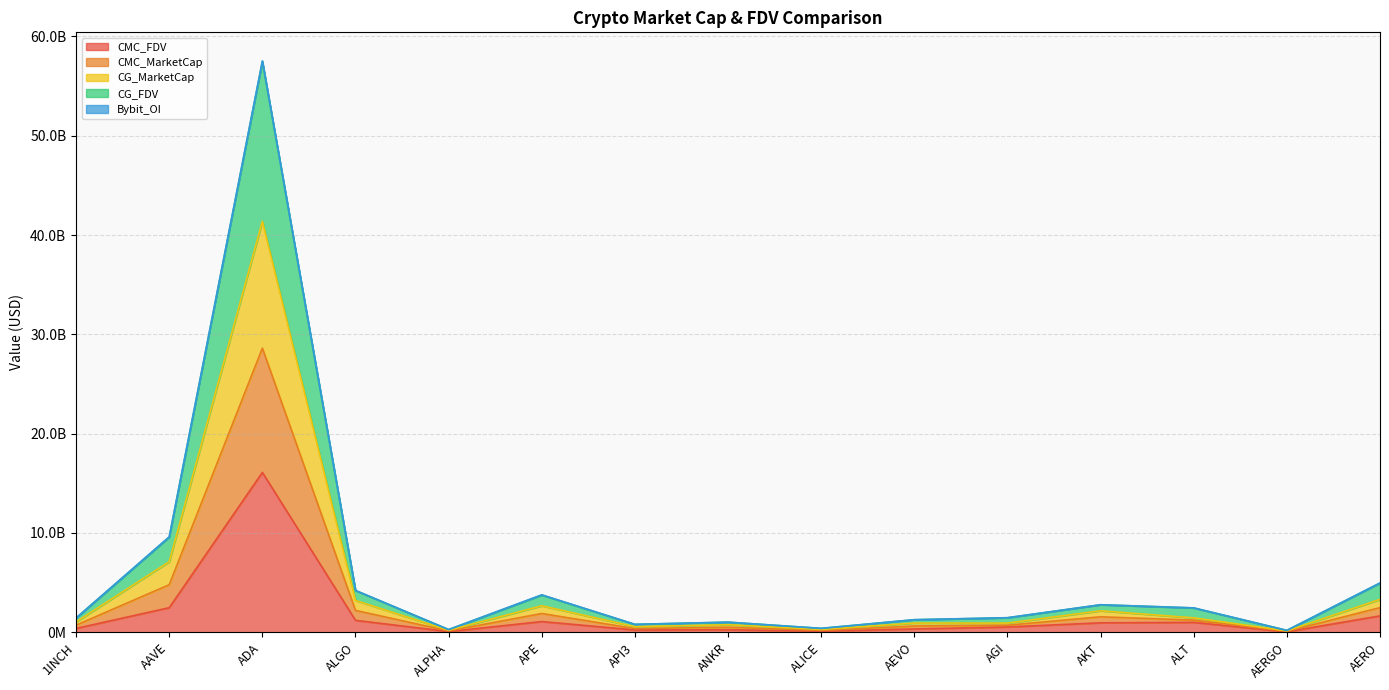

What is the lowest value of the CG_MarketCap series?

95345190.7